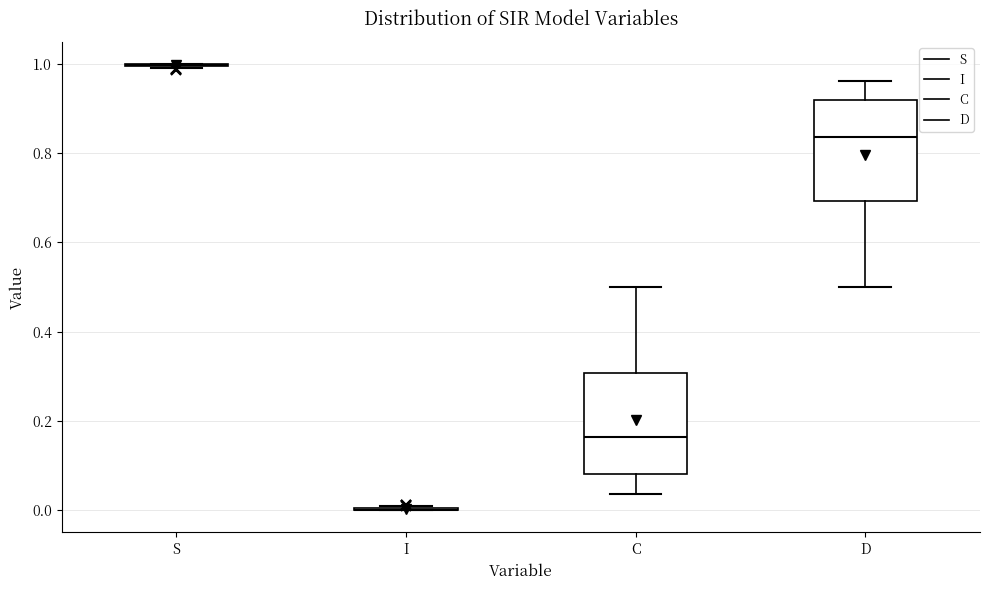

Reading left to right, transcribe this box plot: for each box, give where its median line is, the range the box spans, and where its two whiskers end, as read against the y-axis. The values are not printed on the chart, so give them approximately, as read against the axis.

S: box collapsed to a line at 1.00, whiskers 1.00 to 1.00
I: box collapsed to a line at 0.00, whiskers 0.00 to 0.00
C: median 0.16, box 0.08 to 0.30, whiskers 0.04 to 0.50
D: median 0.84, box 0.70 to 0.92, whiskers 0.50 to 0.96